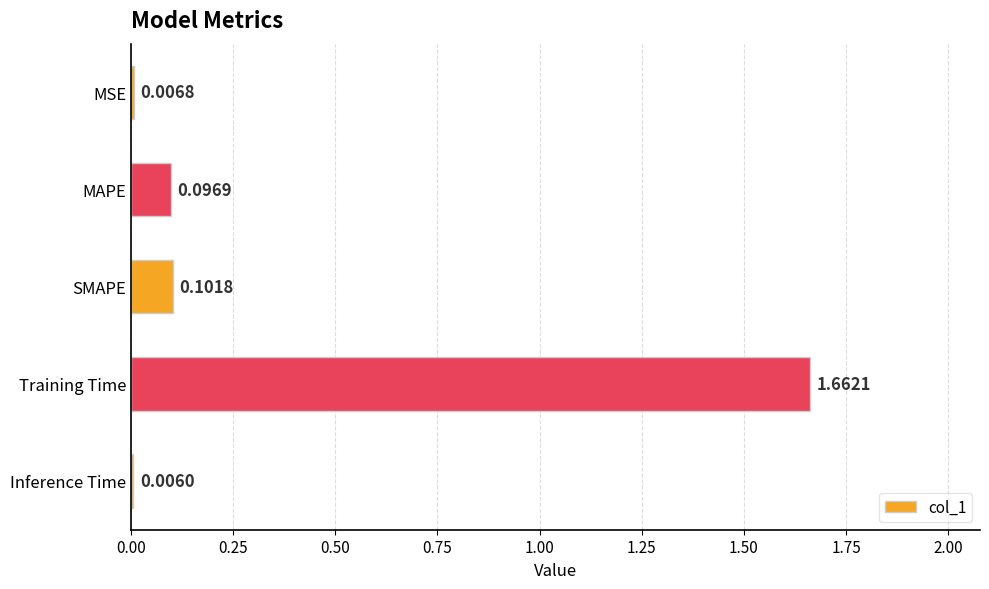

Which category has the highest value across all series?

Training Time